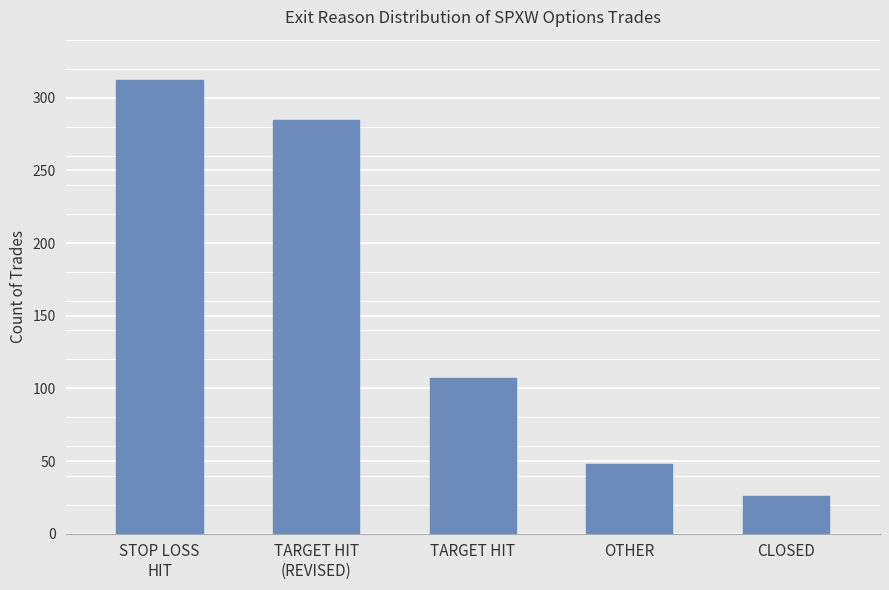

How many series are shown in this chart?

1